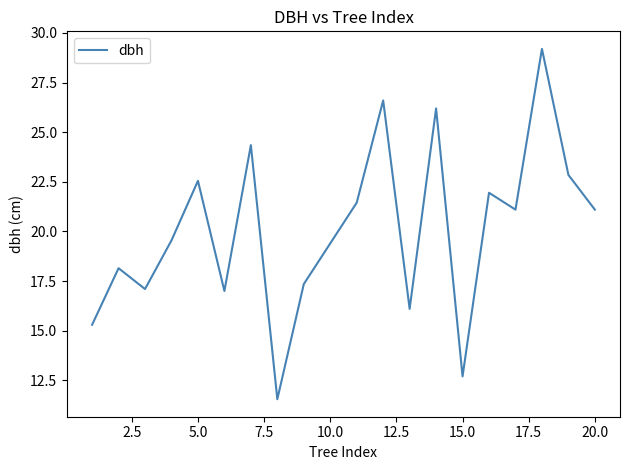

What is the maximum value shown in the chart?

29.2